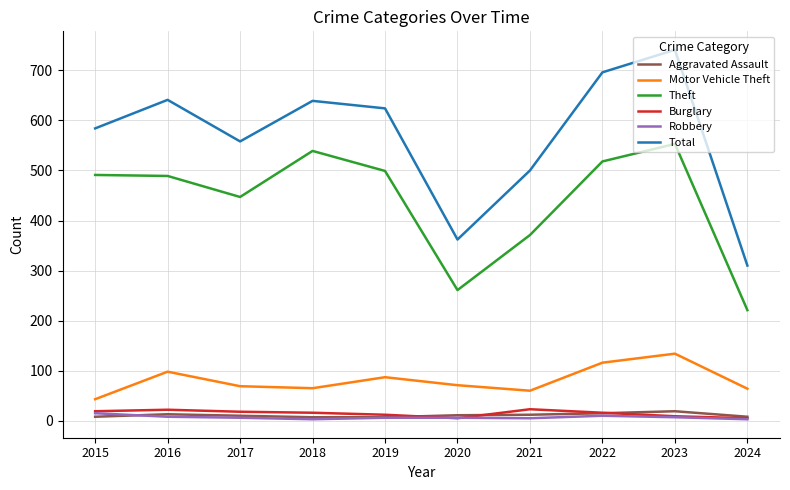

Which series changed the most between 2017 and 2019?

Total